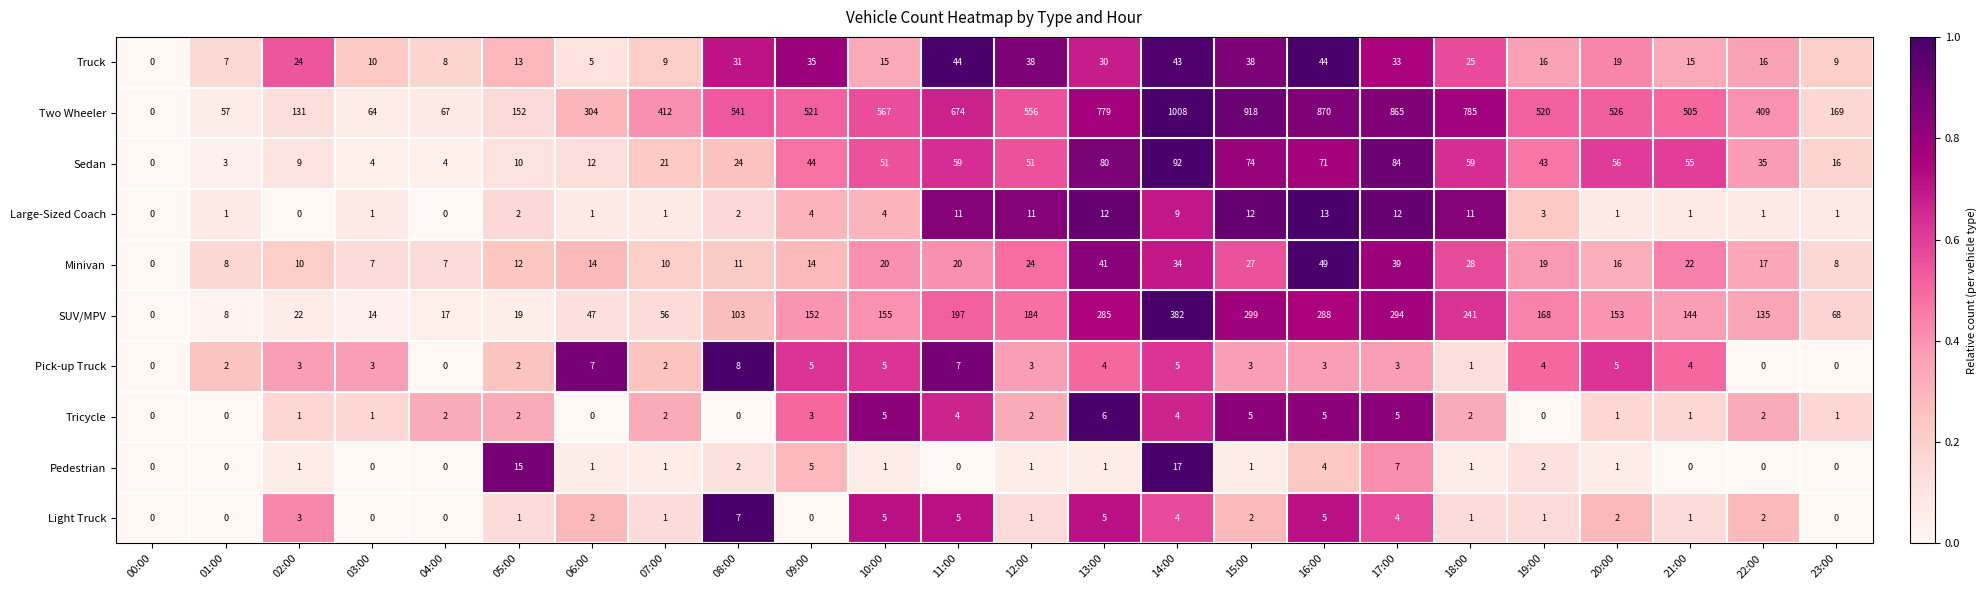

At how many categories does at least one series exceed 817?

4